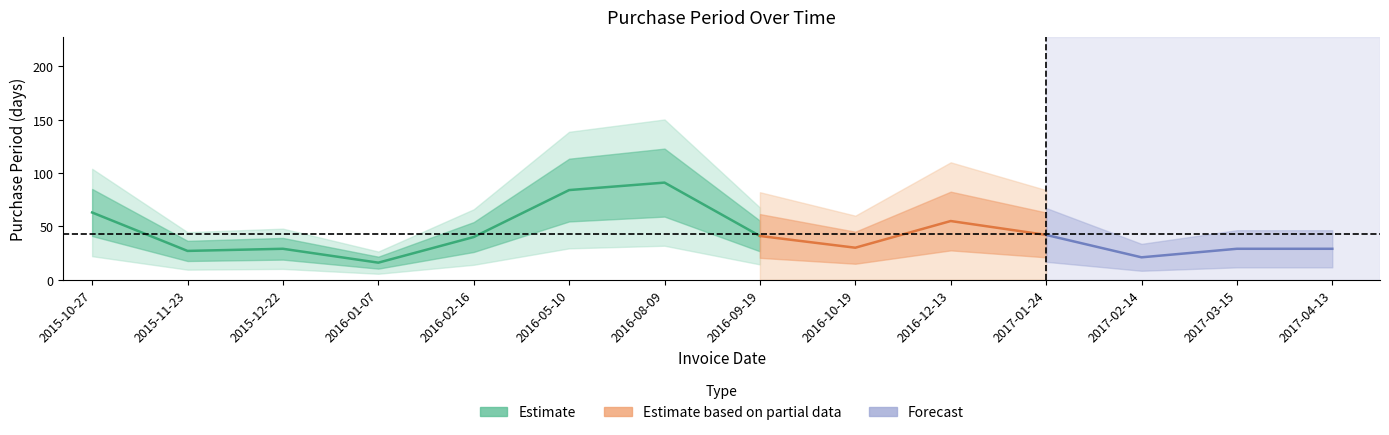

Reading right to left, extract all data points from this chart.

2017-04-13=29	2017-03-15=29	2017-02-14=21	2017-01-24=42	2016-12-13=55	2016-10-19=30	2016-09-19=41	2016-08-09=91	2016-05-10=84	2016-02-16=40	2016-01-07=16	2015-12-22=29	2015-11-23=27	2015-10-27=63